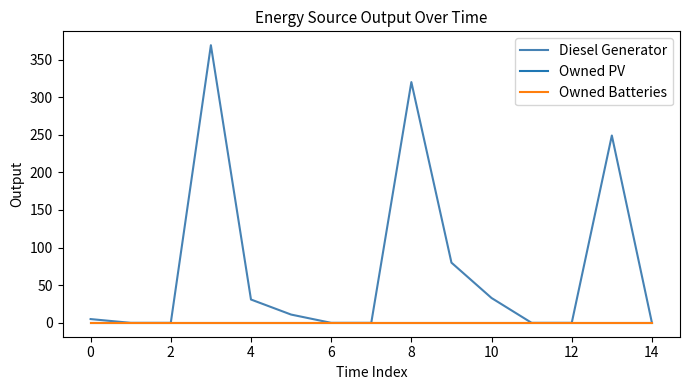

Which series has the largest total across all categories?

Diesel Generator